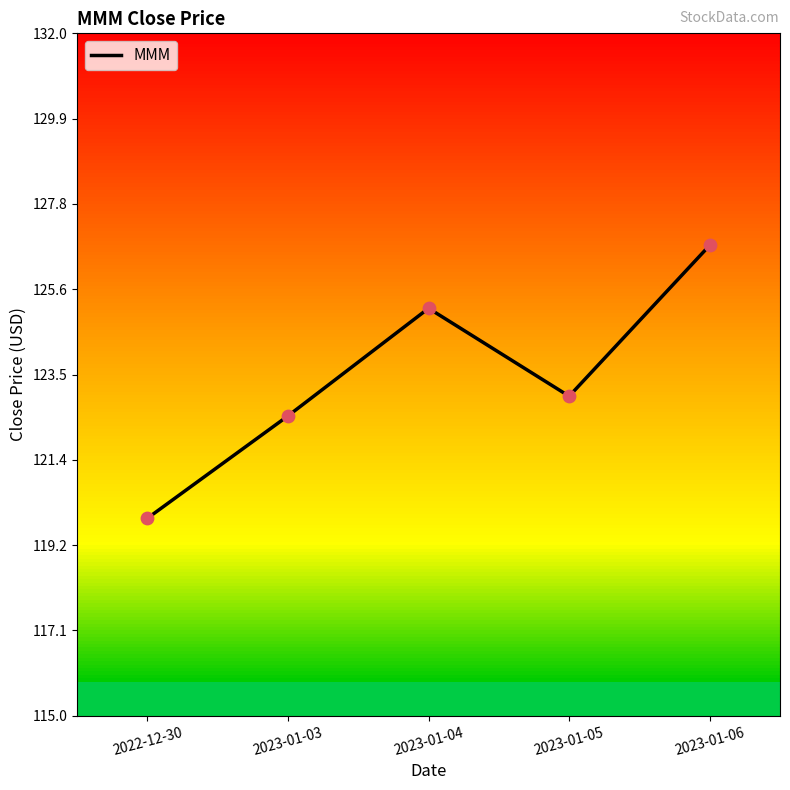

What is the ratio of the value at 2023-01-05 to the value at 2023-01-06?

1.0